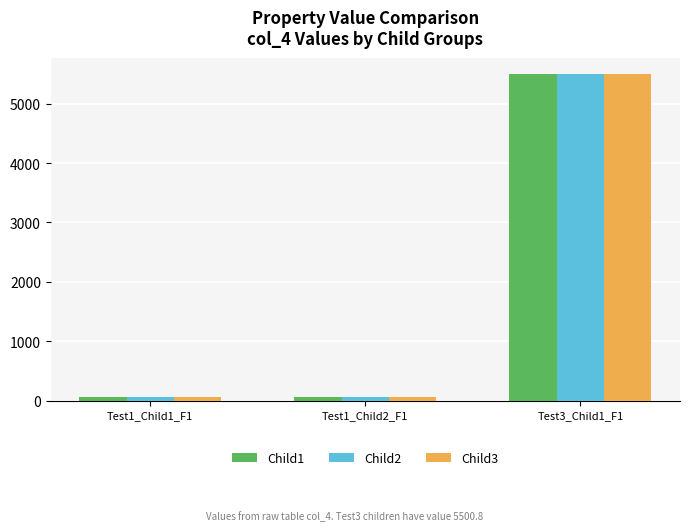

The value of Child2 at Test3_Child1_F1 is 8846.5. True or false?

False